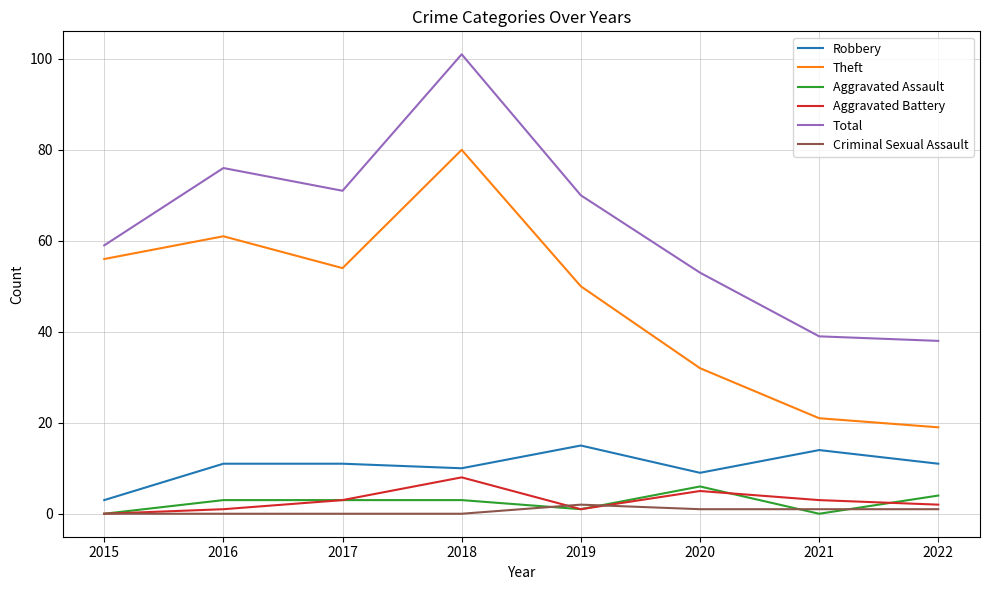

What is the maximum value for Aggravated Battery?

8